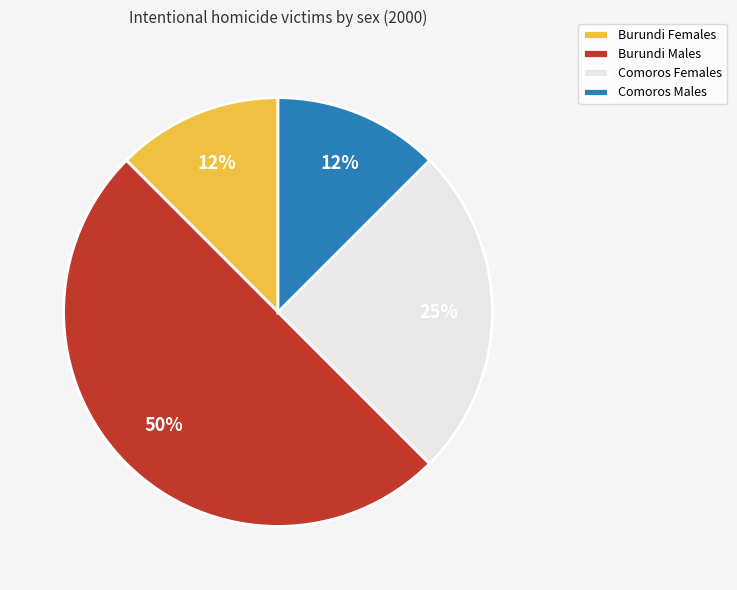

Between Burundi Females and Comoros Females, which is larger?

Comoros Females